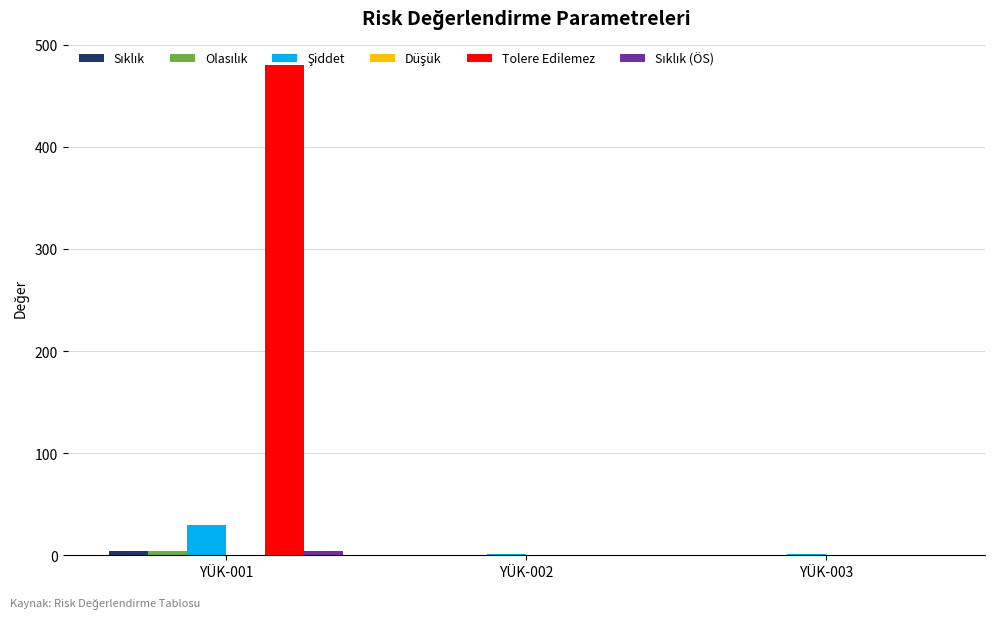

What is the maximum value shown in the chart?

480.0